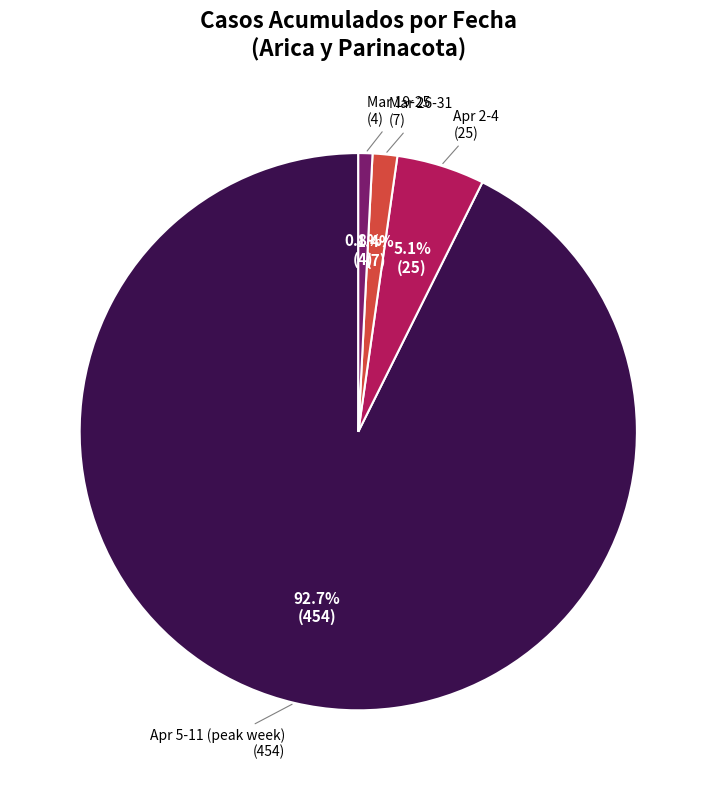

Is there a majority slice in this chart?

Yes